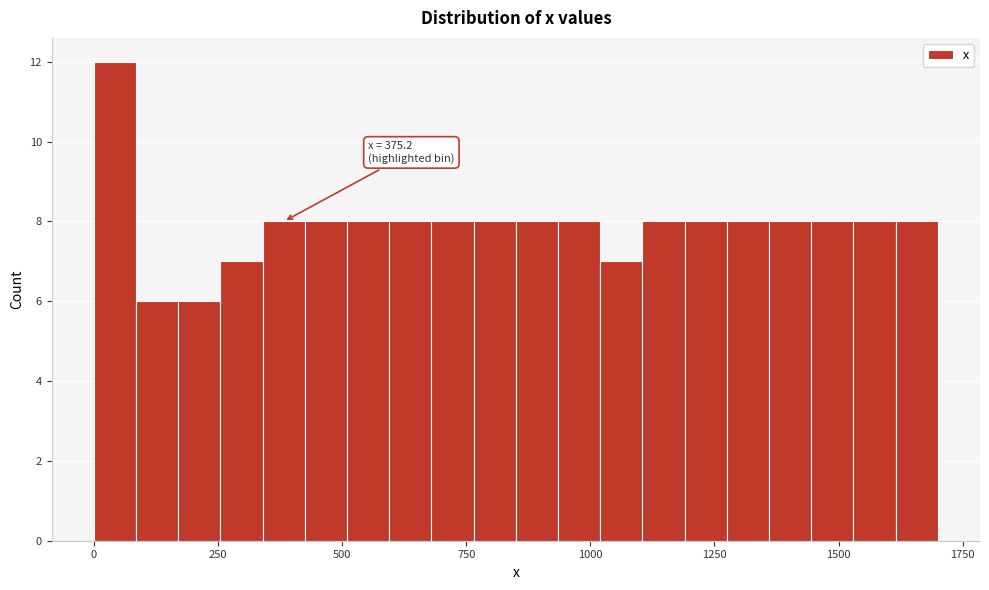

Around what value on the x-axis is the tallest bar? Give the approximate position of its centre, as read against the axis.

50